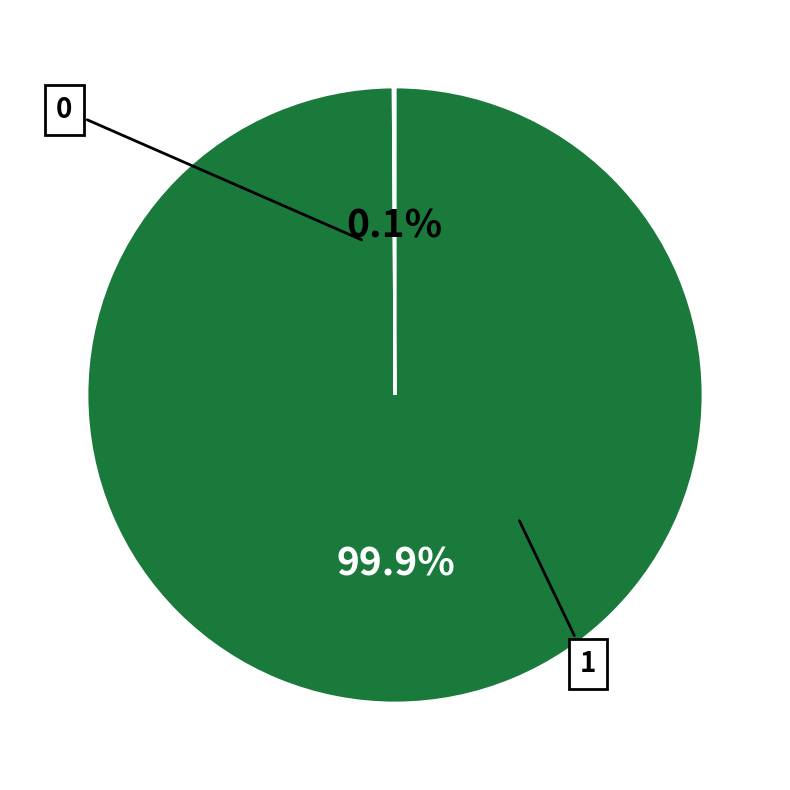

Is there any slice that represents more than half of the pie?

Yes